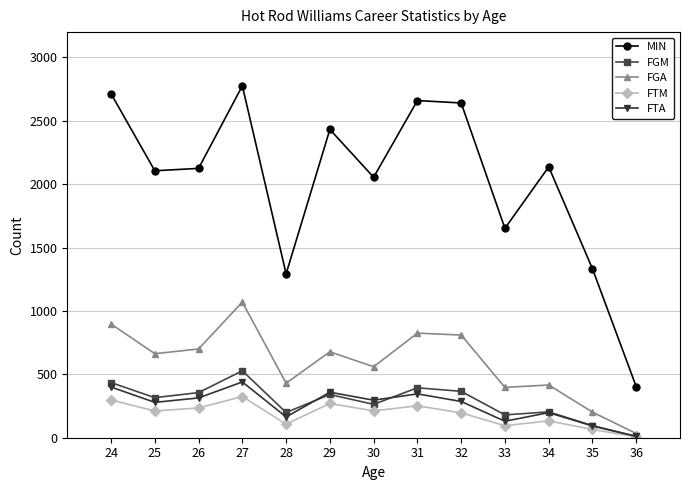

True or false: FGA and MIN cross at least once.

False